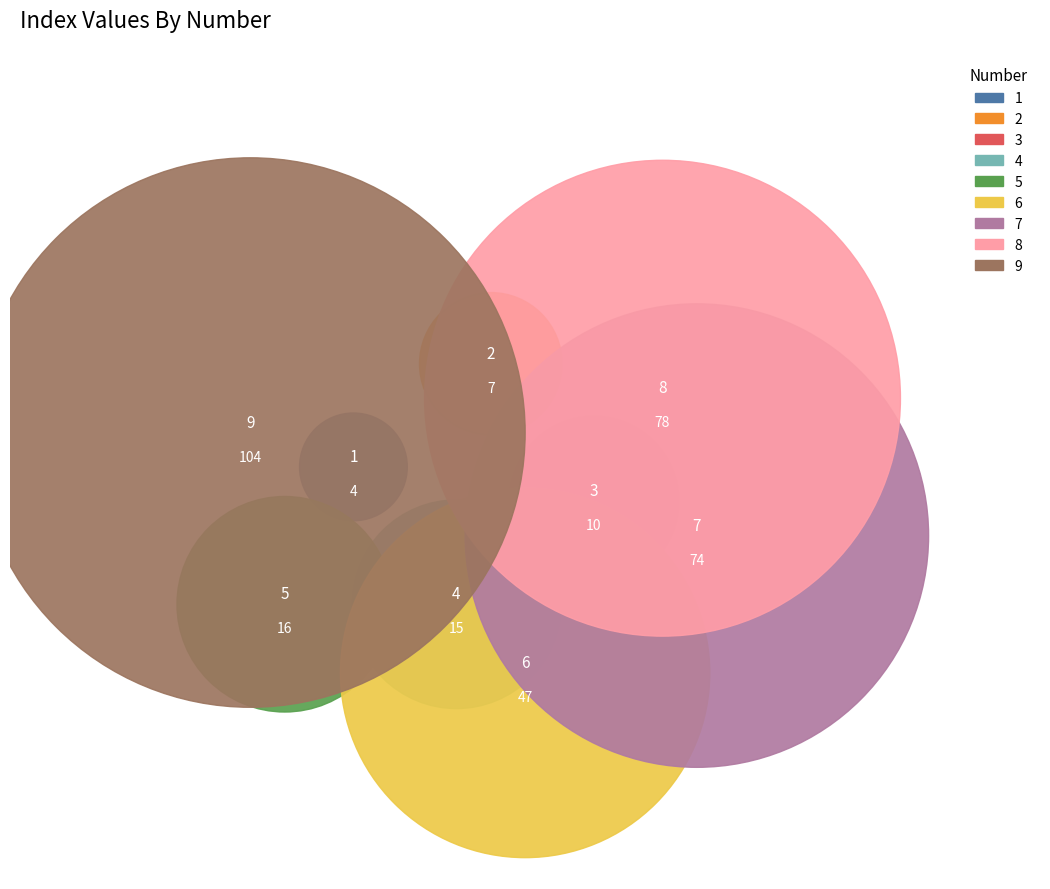

What portion of the pie excludes 4?

95.8%